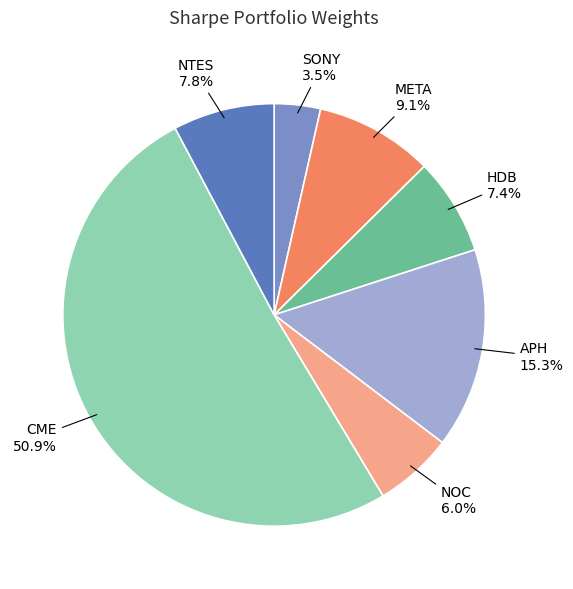

Rank the categories by value from lowest to highest.

SONY, NOC, HDB, NTES, META, APH, CME